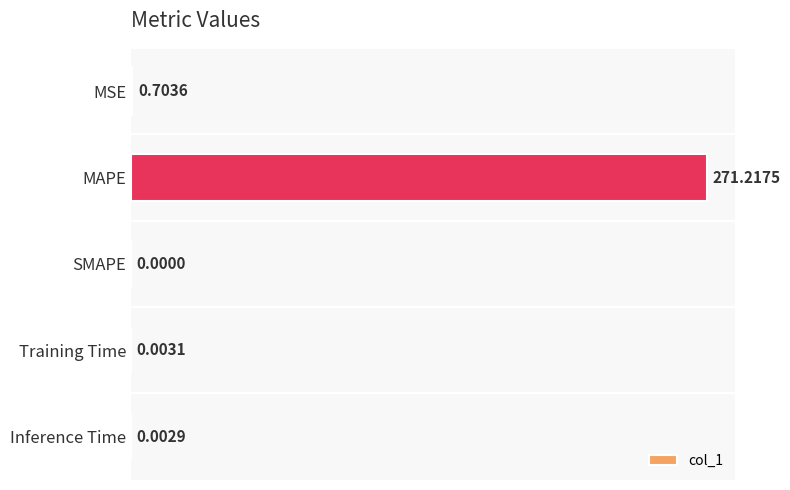

What is the sum of all values?

271.9